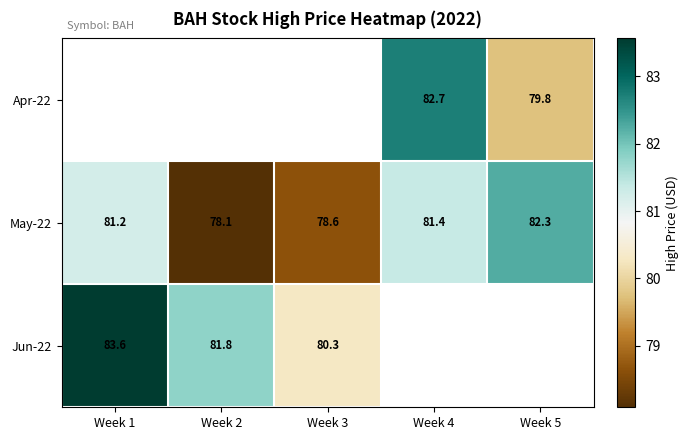

Is the value of May-22 at Week 4 greater than the value of Jun-22 at Week 2?

No